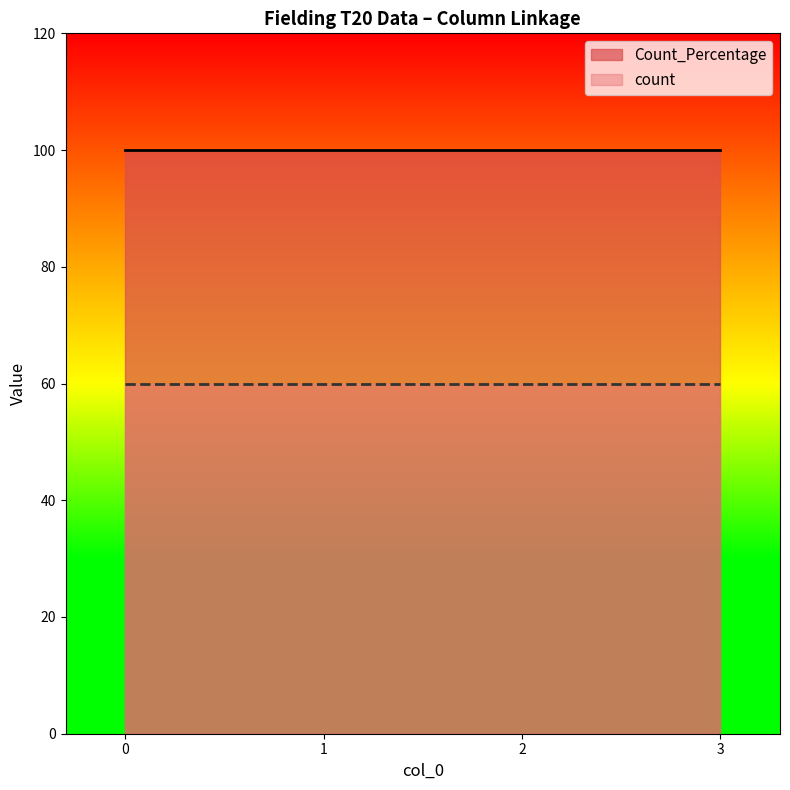

Is the value of Count_Percentage at 0 greater than the value of count at 3?

Yes